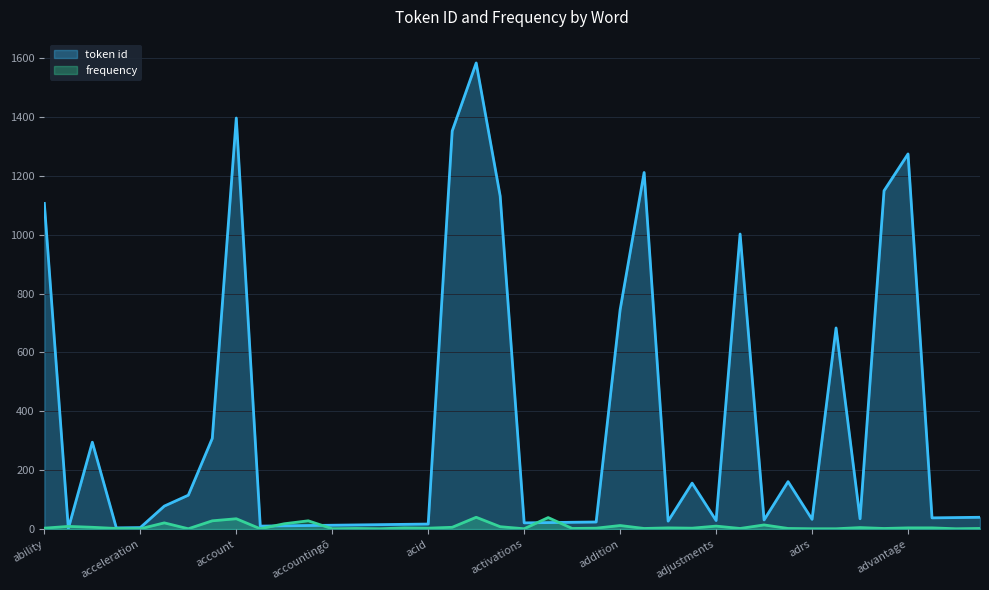

Rank the series at access from lowest to highest value.

frequency, token id